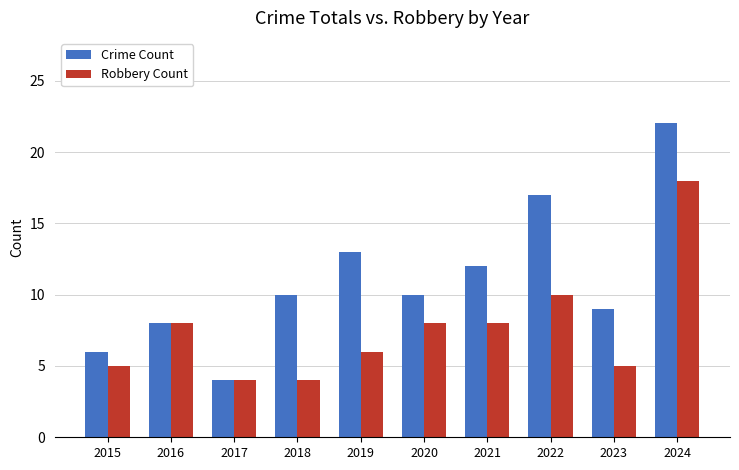

Which series has the largest range (max minus min)?

Crime Count